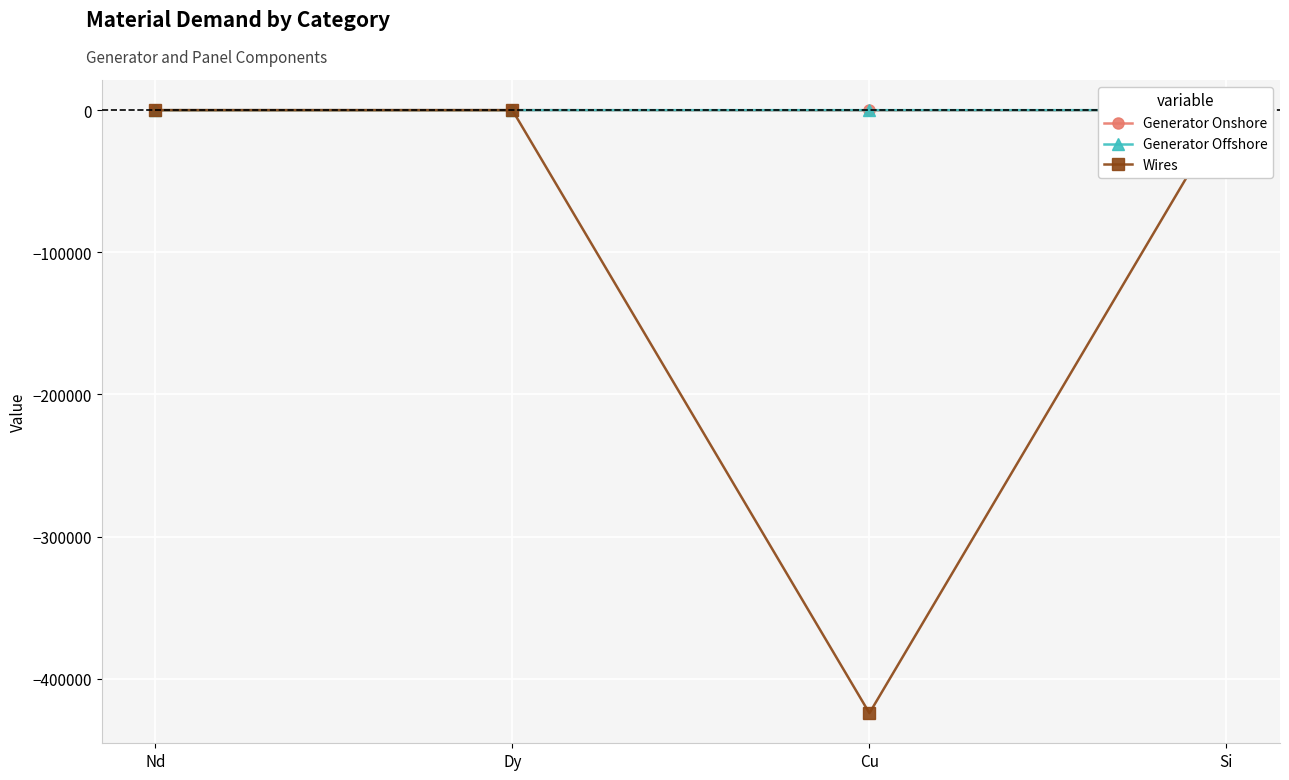

How many negative values does the Generator Offshore series have?

2